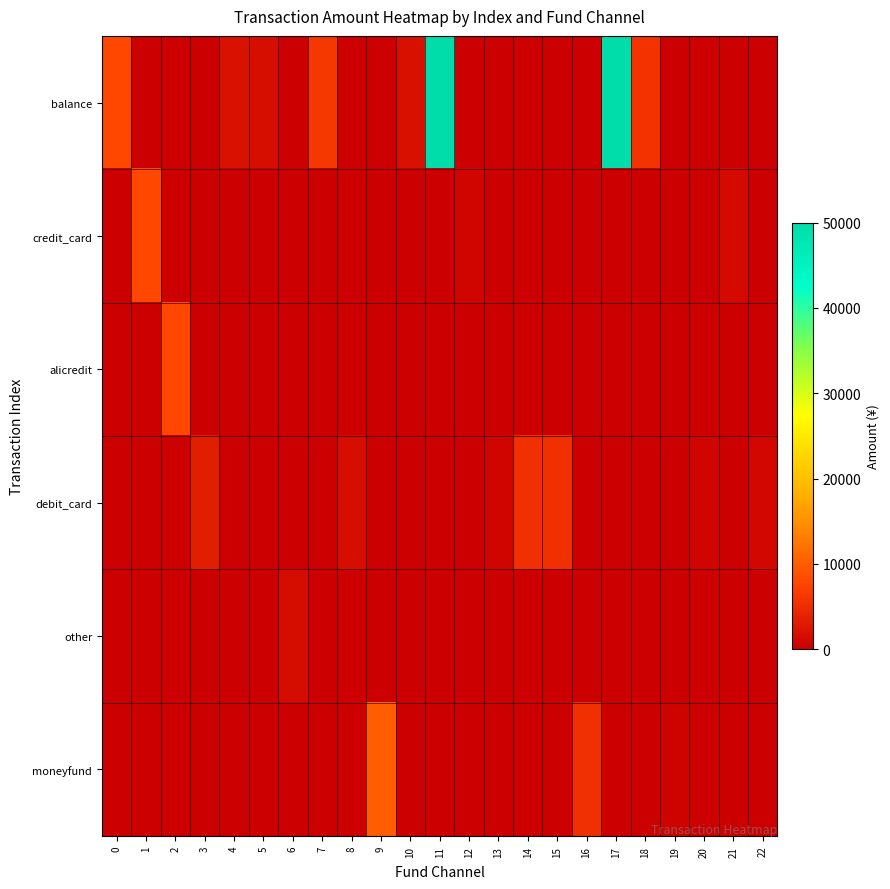

Reading left to right, transcribe all the data shown in this chart.

balance: 0=7900	1=0	2=0	3=0	4=2000	5=1600	6=0	7=6100	8=0	9=0	10=1890	11=50000	12=0	13=0	14=0	15=0	16=0	17=50000	18=5770	19=0	20=0	21=0	22=0
credit_card: 0=0	1=7900	2=0	3=0	4=0	5=0	6=0	7=0	8=0	9=0	10=0	11=0	12=700	13=0	14=0	15=0	16=0	17=0	18=0	19=0	20=0	21=1187	22=0
alicredit: 0=0	1=0	2=7900	3=0	4=0	5=0	6=0	7=0	8=0	9=0	10=0	11=0	12=0	13=0	14=0	15=0	16=0	17=0	18=0	19=0	20=0	21=0	22=0
debit_card: 0=0	1=0	2=0	3=3400	4=0	5=0	6=0	7=0	8=1617	9=0	10=0	11=0	12=0	13=693	14=5400	15=5400	16=0	17=0	18=0	19=0	20=599	21=0	22=1033
other: 0=0	1=0	2=0	3=0	4=0	5=0	6=1500	7=0	8=0	9=0	10=0	11=0	12=0	13=0	14=0	15=0	16=0	17=0	18=0	19=0	20=0	21=0	22=0
moneyfund: 0=0	1=0	2=0	3=0	4=0	5=0	6=0	7=0	8=0	9=10000	10=0	11=0	12=0	13=0	14=0	15=0	16=5400	17=0	18=0	19=500	20=0	21=0	22=0